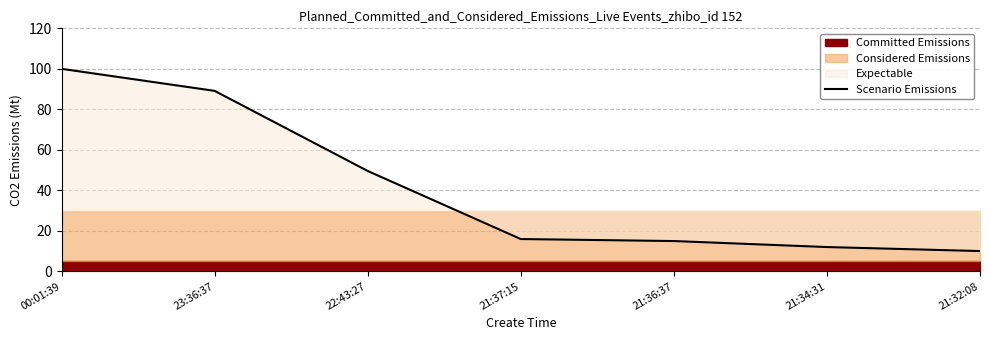

List the labels in order of value, largest first.

00:01:39, 23:36:37, 22:43:27, 21:37:15, 21:36:37, 21:34:31, 21:32:08